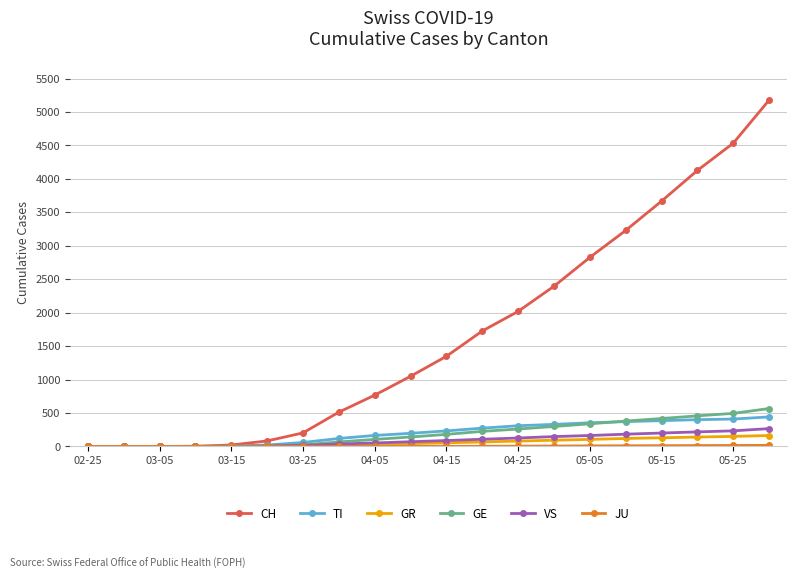

Which series has the largest range (max minus min)?

CH